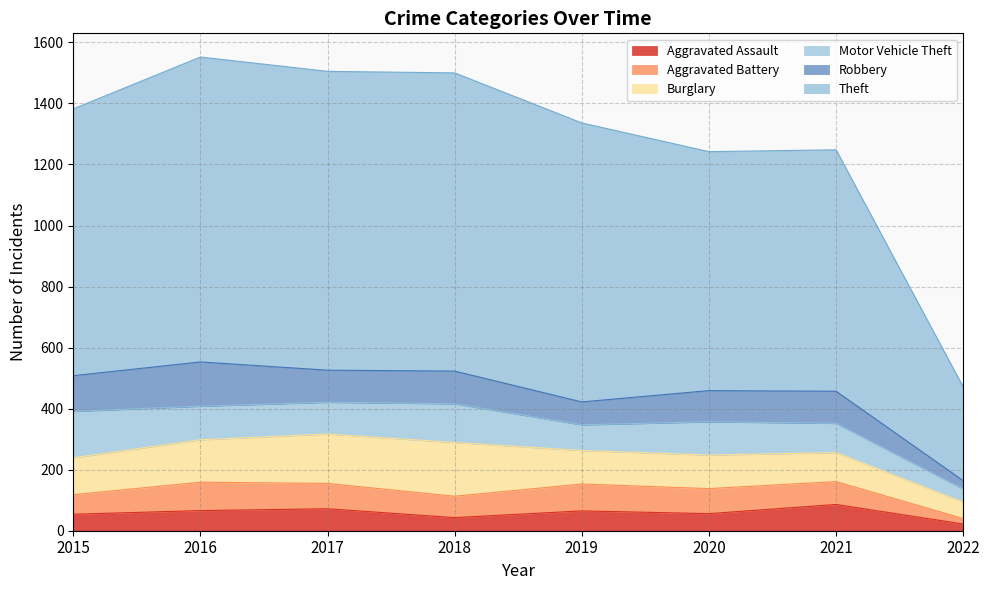

What is the value of the Aggravated Battery point at the 5th from the left?

88